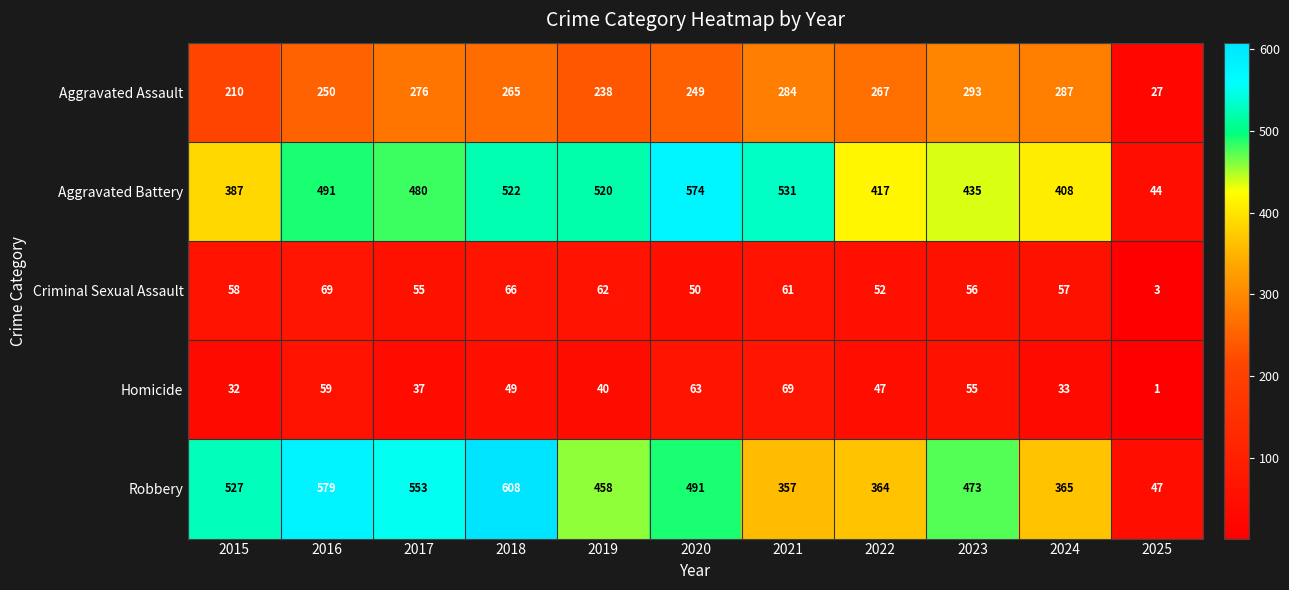

What is the average value of the Criminal Sexual Assault series?

54